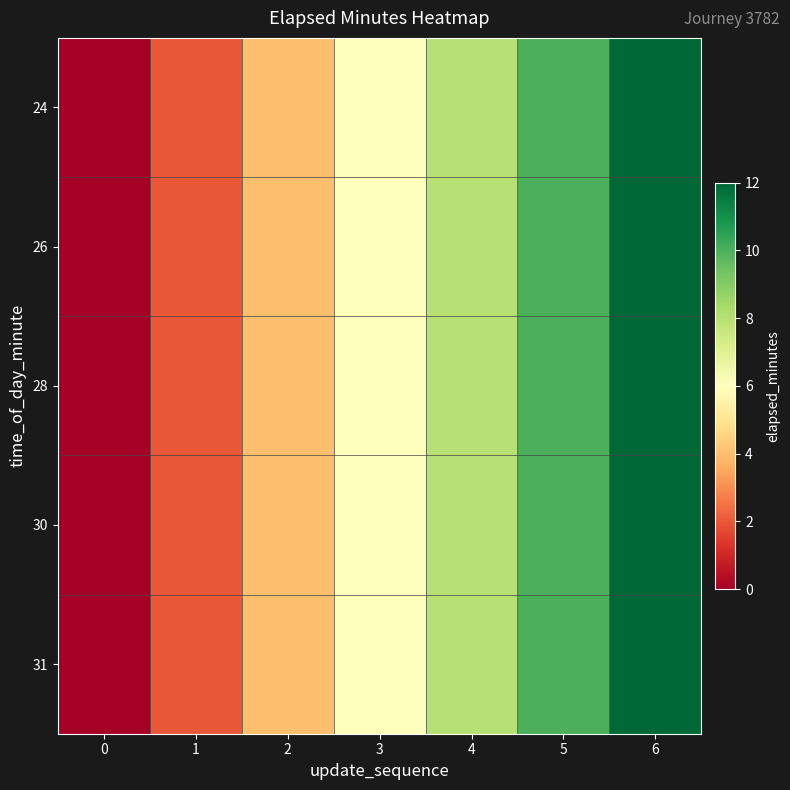

At which category is the sum across all series the highest?

6